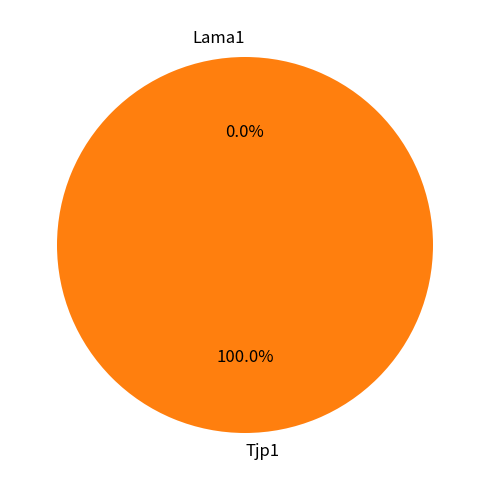

What percentage do Tjp1 and Lama1 together represent?

100.0%